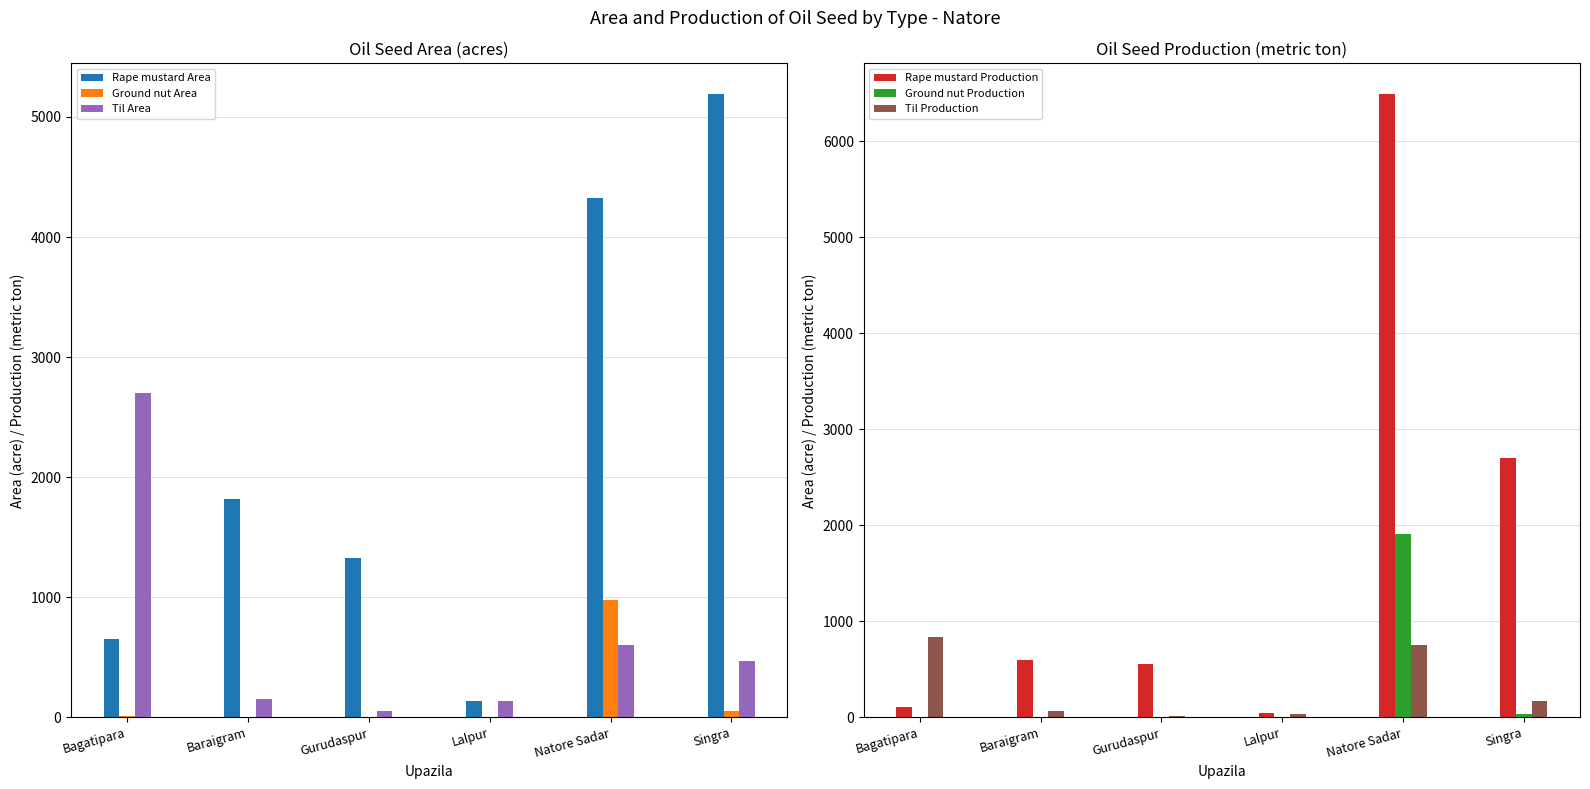

Which series changed the most between Gurudaspur and Singra?

Rape mustard Area